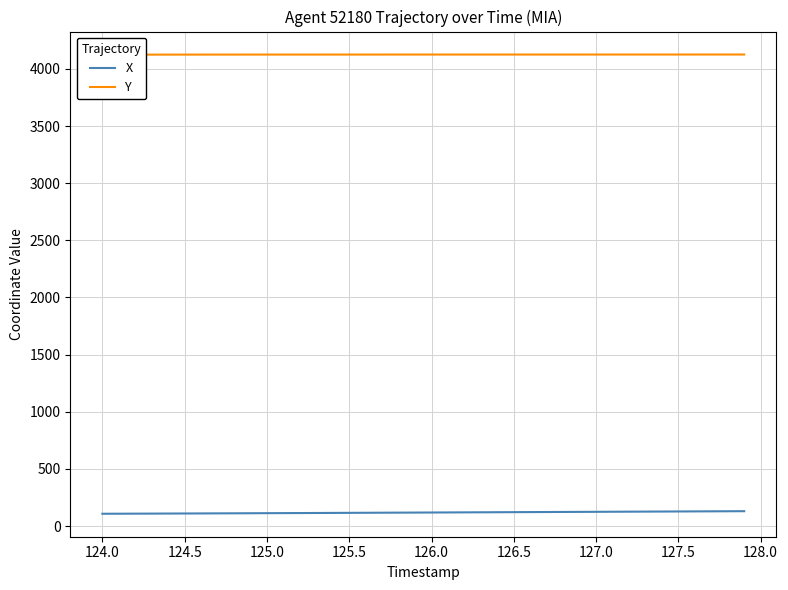

How many categories are shown in the chart?

40